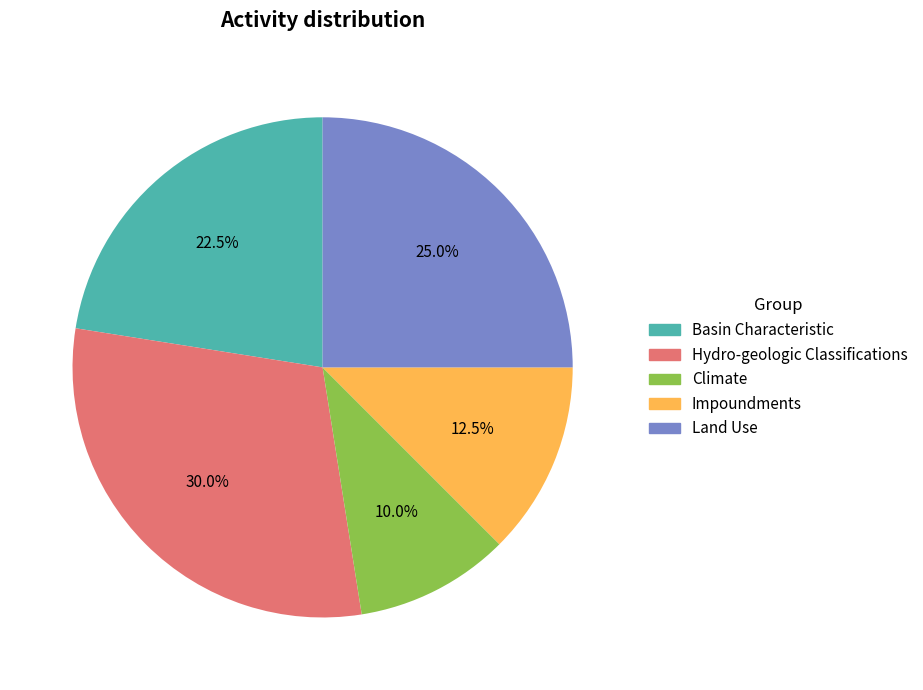

Do Climate and Basin Characteristic together represent more than half of the pie?

No